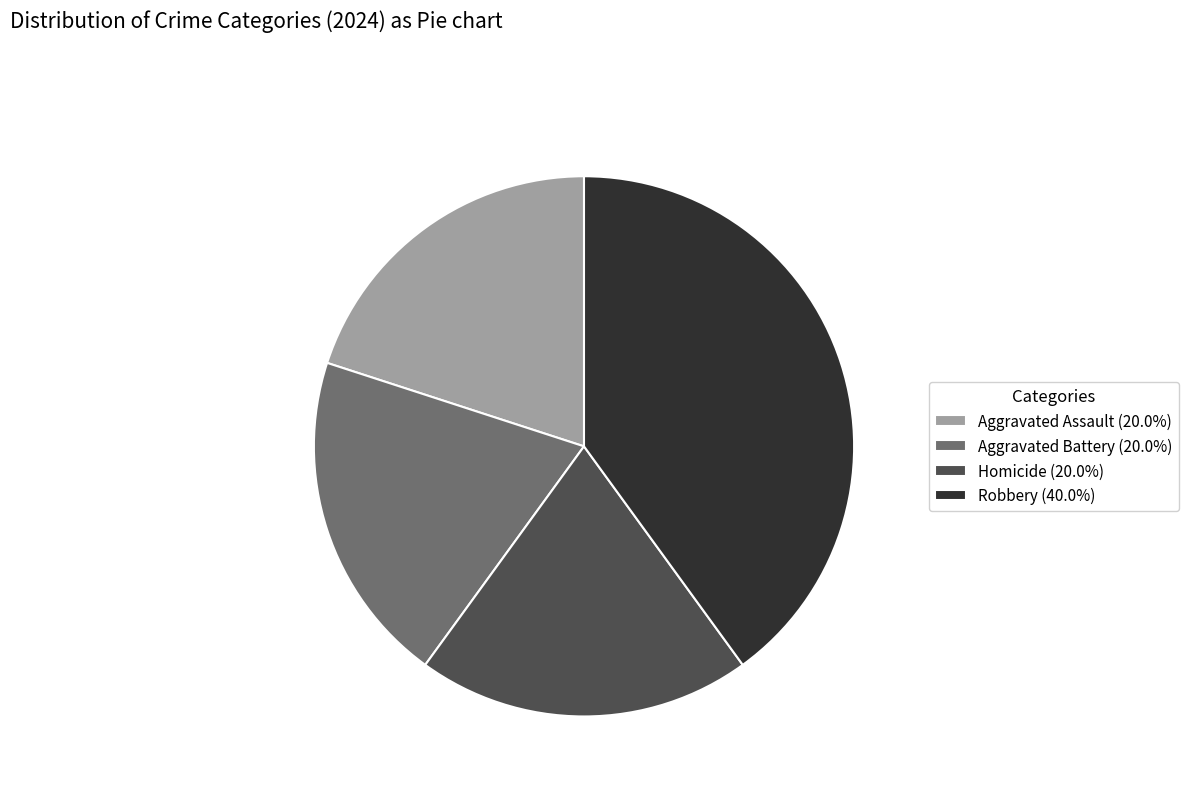

Does Aggravated Assault (20.0%) represent more than half of the total?

No